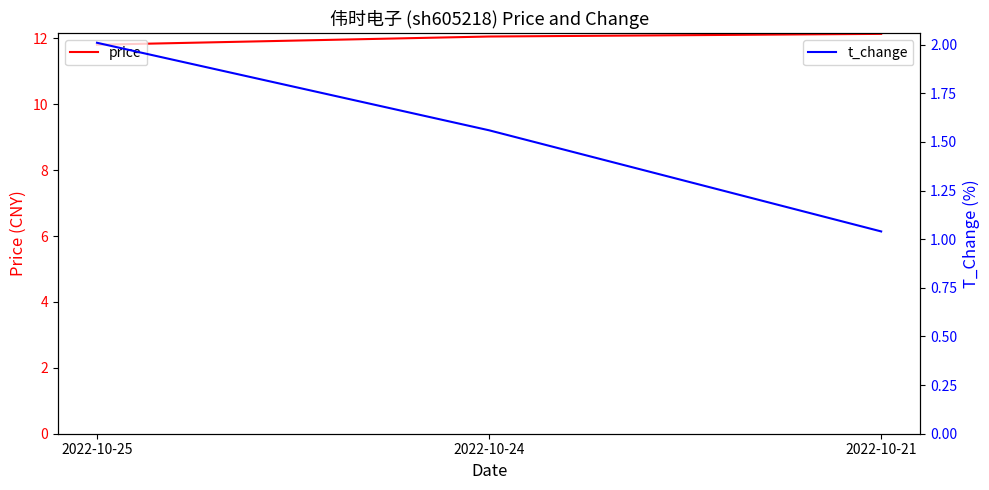

Between 2022-10-25 and 2022-10-21, which series saw the biggest shift?

t_change